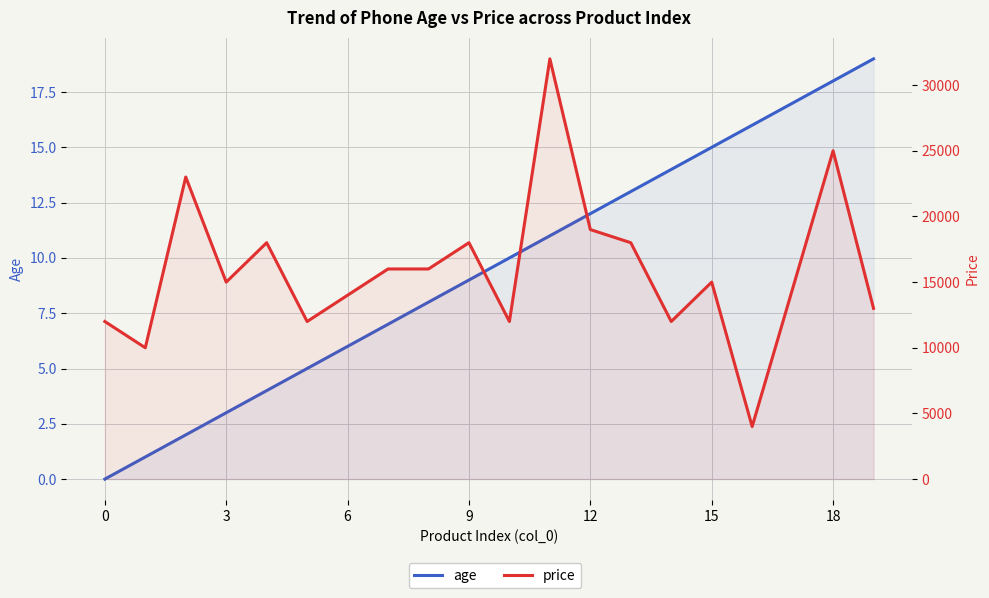

Reading left to right, extract all data points from this chart.

age: 0	1	2	3	4	5	6	7	8	9	10	11	12	13	14	15	16	17	18	19
price: 12000	10000	23000	15000	18000	12000	14000	16000	16000	18000	12000	32000	19000	18000	12000	15000	4000	14500	25000	13000